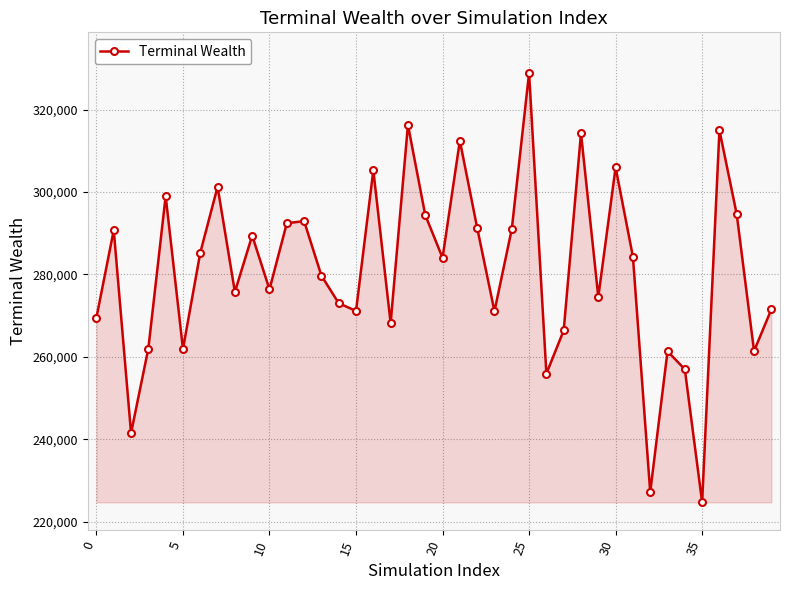

How many interior local peaks (higher than both neighbors) does the data have?

13